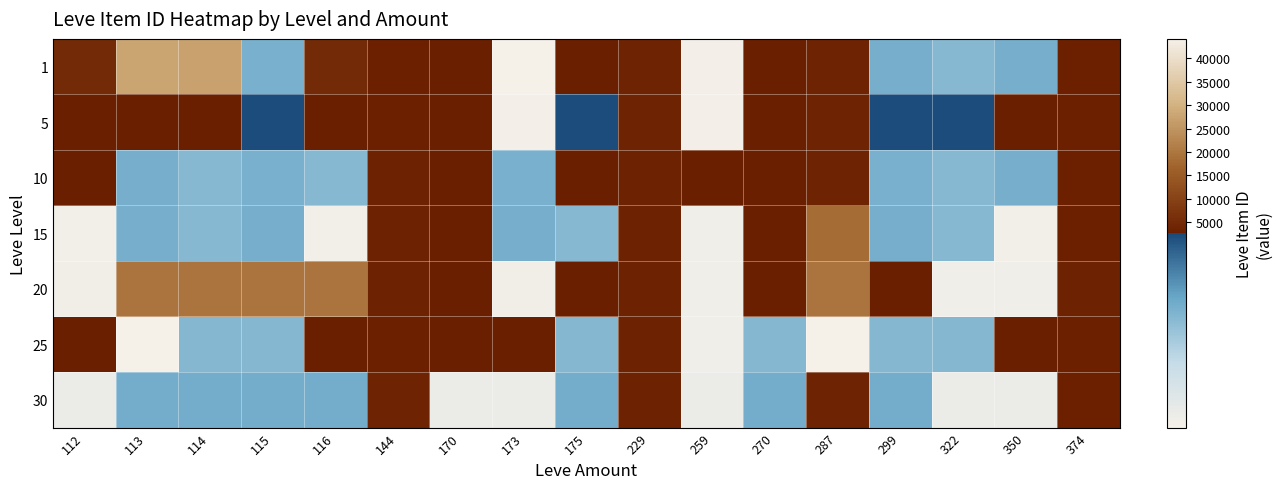

Reading right to left, list all the values displayed in this chart.

1: 374=3045	350=2496	322=2470	299=2497	287=3775	270=2673	259=2230	229=3767	175=2662	173=2226	170=2680	144=3011	116=5071	115=2494	114=27125	113=27713	112=5091
5: 374=3011	350=2662	322=2656	299=2656	287=3775	270=2680	259=2230	229=3767	175=2656	173=2230	170=2680	144=3011	116=2662	115=2656	114=2680	113=2662	112=2680
10: 374=3045	350=2496	322=2470	299=2495	287=3775	270=2673	259=2673	229=3550	175=2673	173=2495	170=2673	144=3550	116=2470	115=2495	114=2470	113=2496	112=2673
15: 374=3045	350=2236	322=2471	299=2497	287=18363	270=2680	259=2241	229=3557	175=2471	173=2497	170=2680	144=3557	116=2236	115=2497	114=2471	113=2497	112=2236
20: 374=3557	350=2241	322=2241	299=2712	287=19534	270=2712	259=2241	229=3557	175=2712	173=2239	170=2712	144=3557	116=19534	115=19534	114=19533	113=19534	112=2239
25: 374=3068	350=2753	322=2473	299=2473	287=44147	270=2473	259=2241	229=3352	175=2473	173=2753	170=2753	144=3068	116=2753	115=2473	114=2473	113=44147	112=2753
30: 374=3092	350=2257	322=2257	299=2501	287=3833	270=2501	259=2257	229=3552	175=2501	173=2257	170=2260	144=3833	116=2501	115=2501	114=2501	113=2501	112=2260